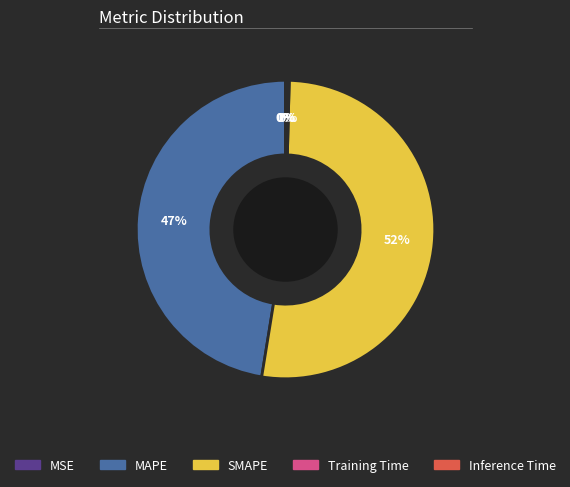

Which slice represents more than half of the pie?

SMAPE